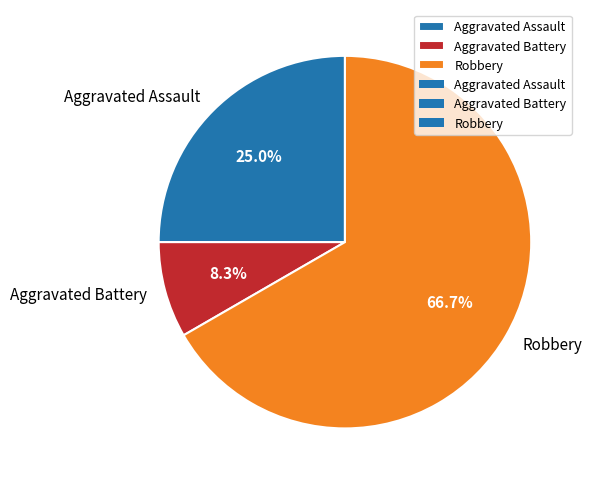

Is it true that Aggravated Battery is 16% of the pie?

False